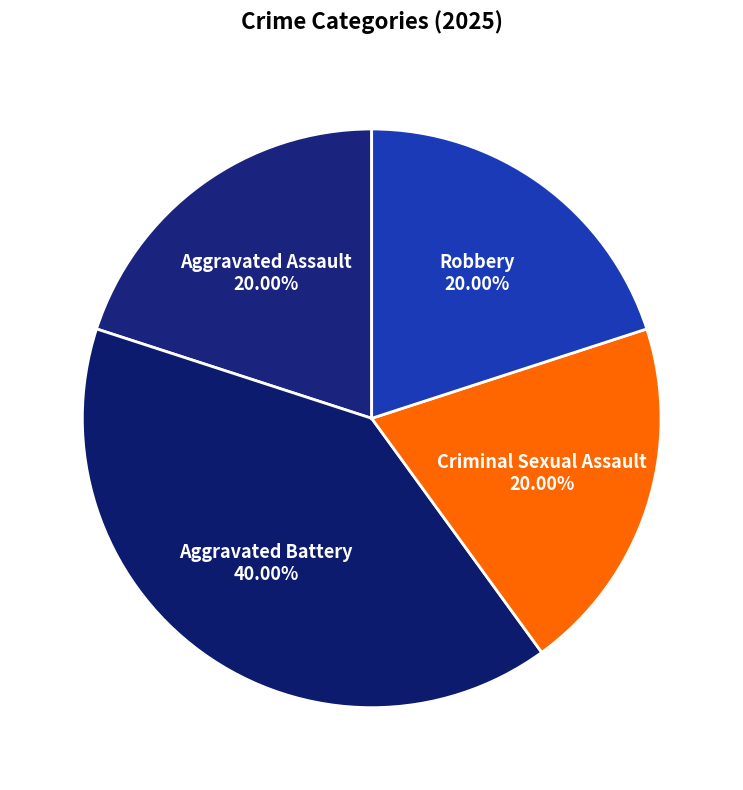

The Criminal Sexual Assault slice represents 20% of the pie. True or false?

True